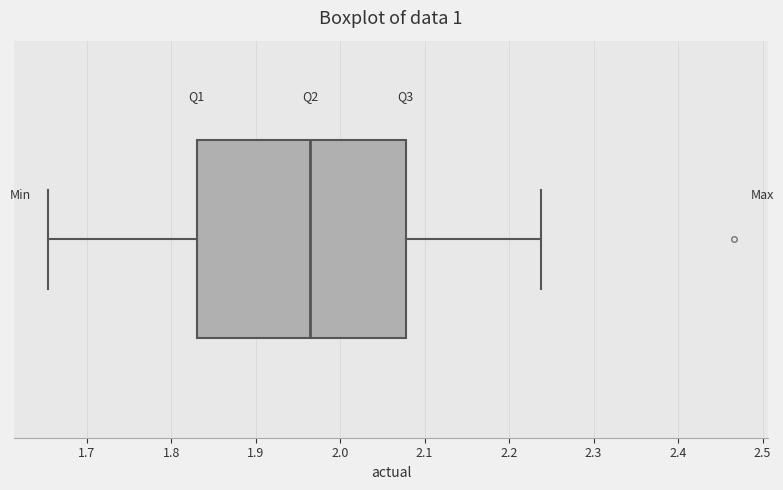

Read this box plot against the x-axis: the position of the median line, the range covered by the box, and the ends of both whiskers. The values are not printed on the chart, so give them approximately, as read against the axis.

median 1.96, box 1.83 to 2.08, whiskers 1.65 to 2.24